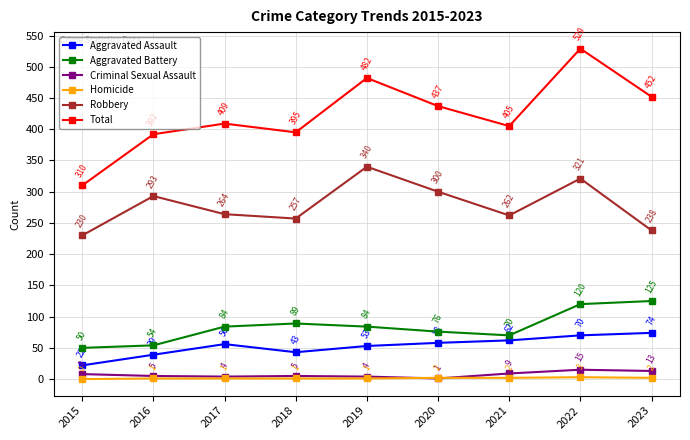

The value of Homicide at 2023 is 2. True or false?

True